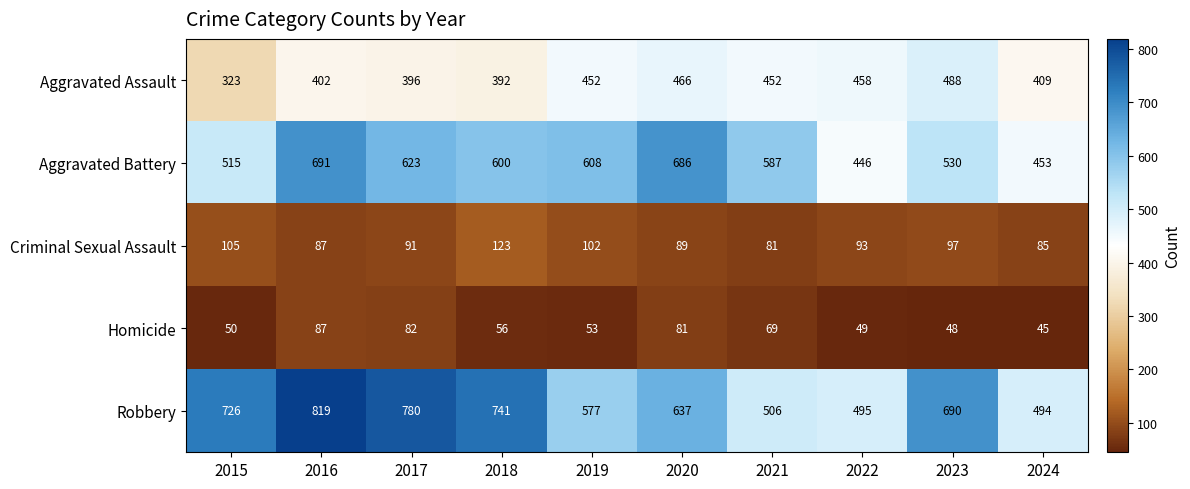

What value does the Aggravated Assault series have at 2024?

409